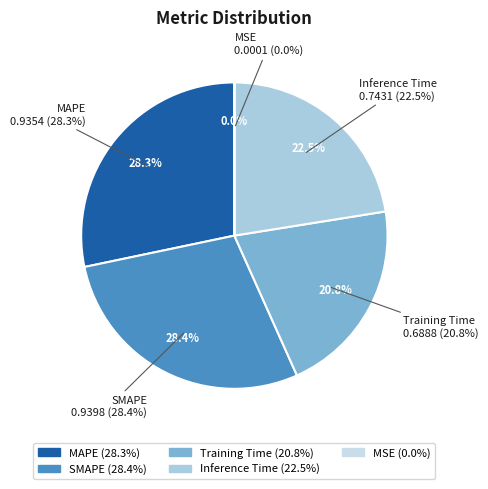

How many segments does this pie chart have?

5